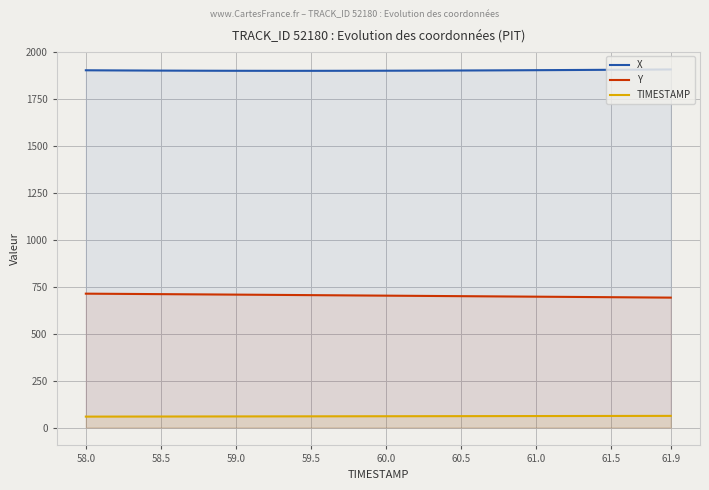

What is the difference between the Y values at 61.9 and 60.5?

7.8